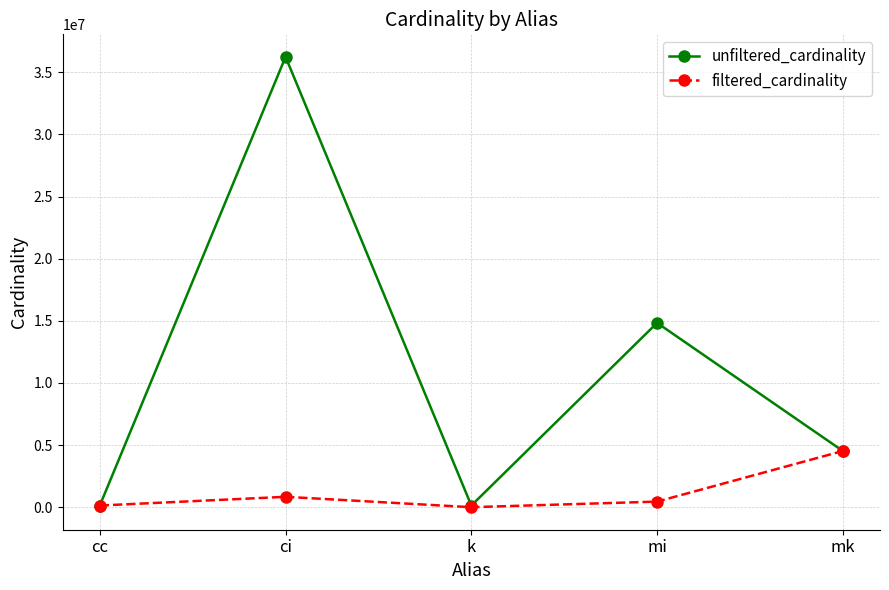

Where is the first local maximum for unfiltered_cardinality?

ci